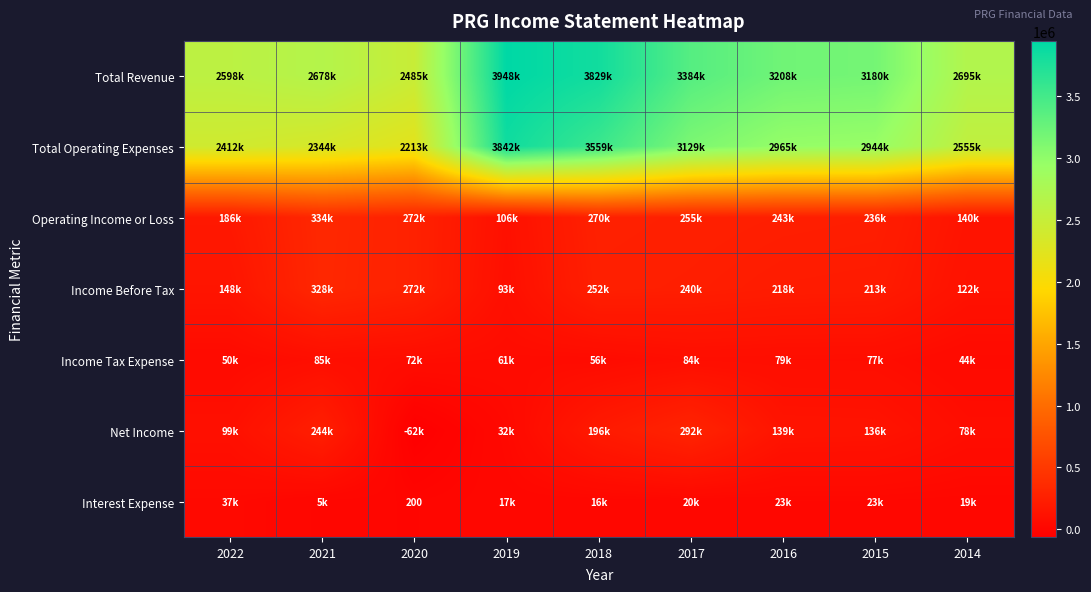

What is the sum of all Total Revenue values?

28003100